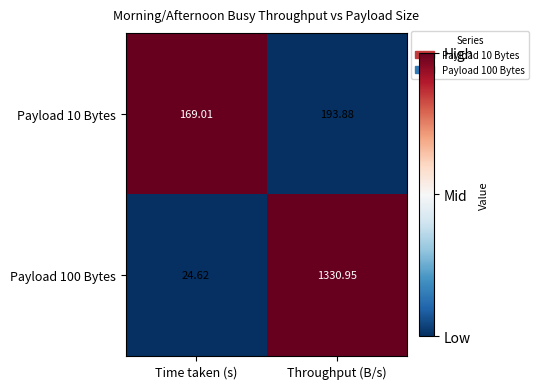

Rank the series at Time taken (s) from highest to lowest value.

Payload 10 Bytes, Payload 100 Bytes